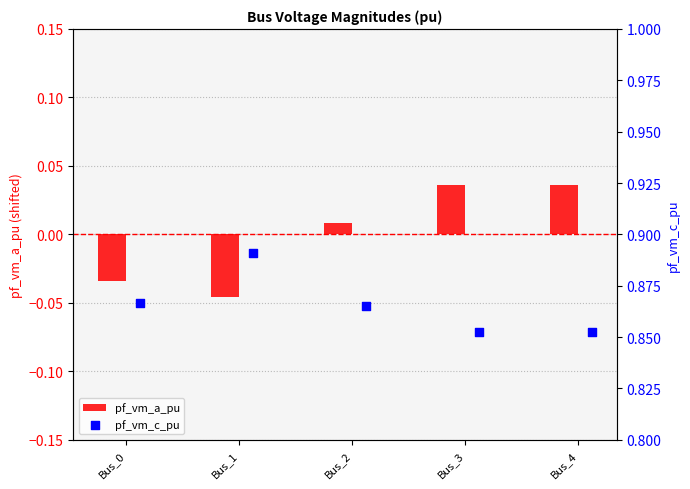

Which series contains the highest Y value?

pf_vm_c_pu